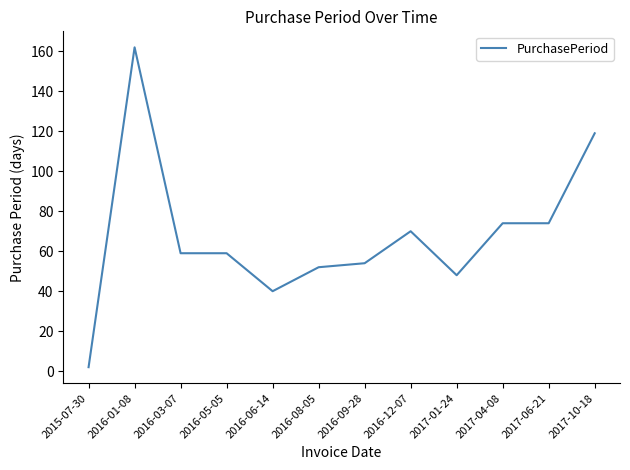

Count the number of data series in this chart.

1